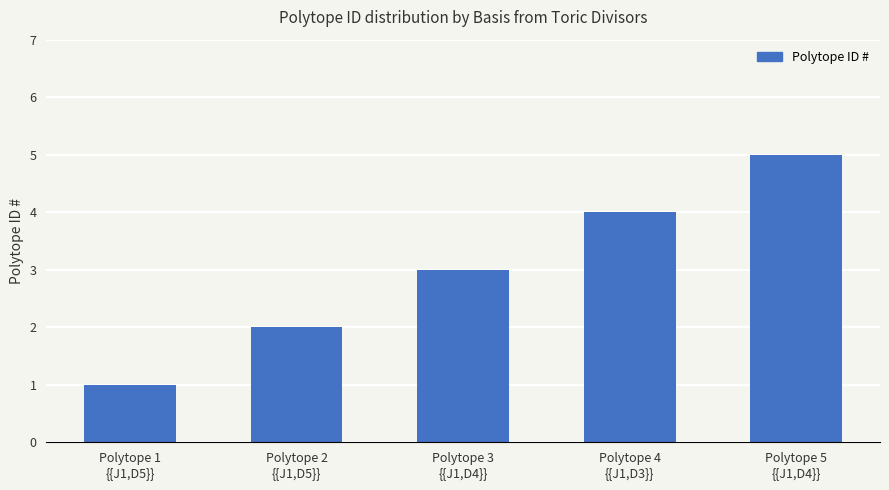

How many data points does each series have?

5